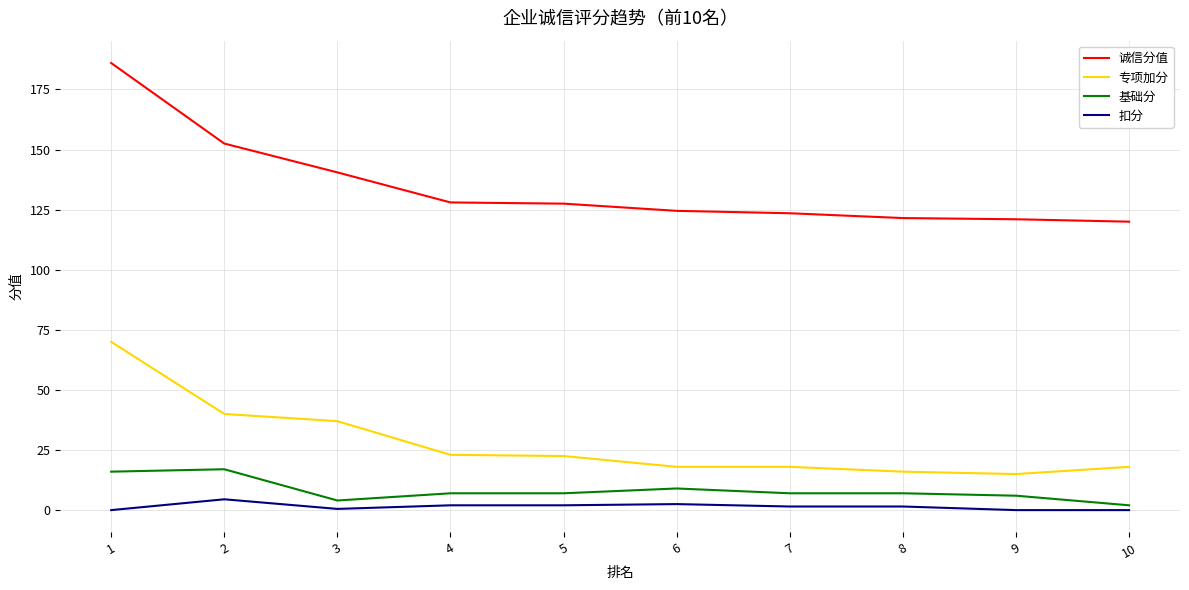

What is the total value across all series at 9?

142.0